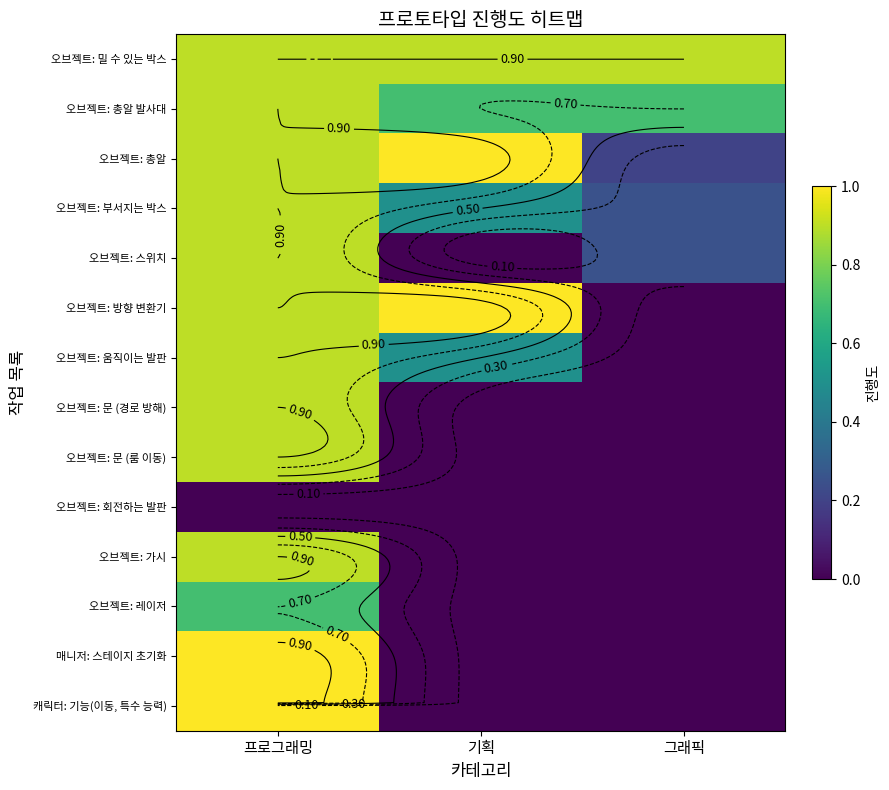

At which label is 오브젝트: 레이저 closest to 0?

기획